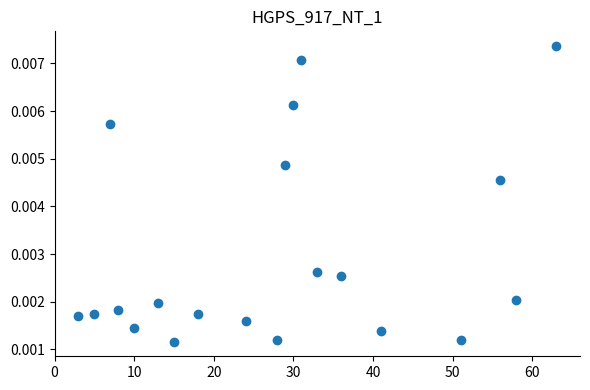

What is the range of X values (max minus min)?

60.0